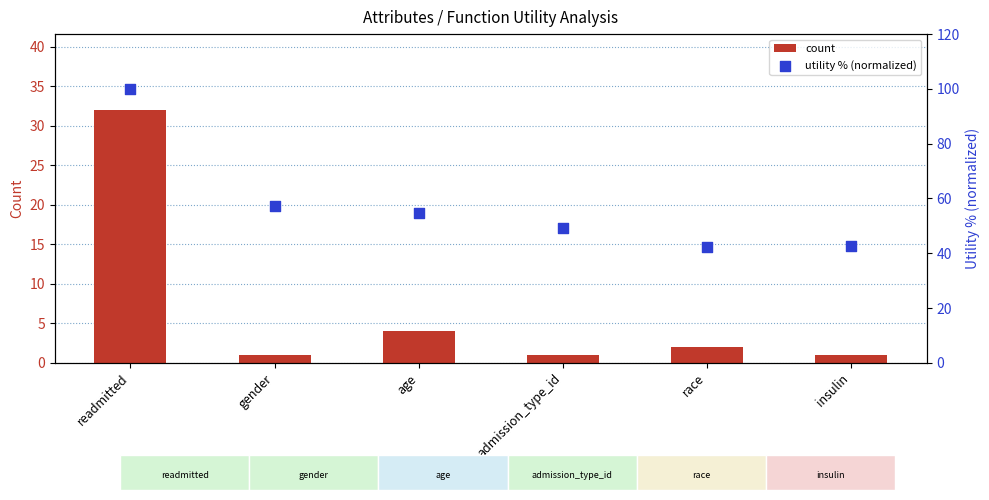

Is the value of utility % (normalized) at insulin greater than the value of count at gender?

Yes